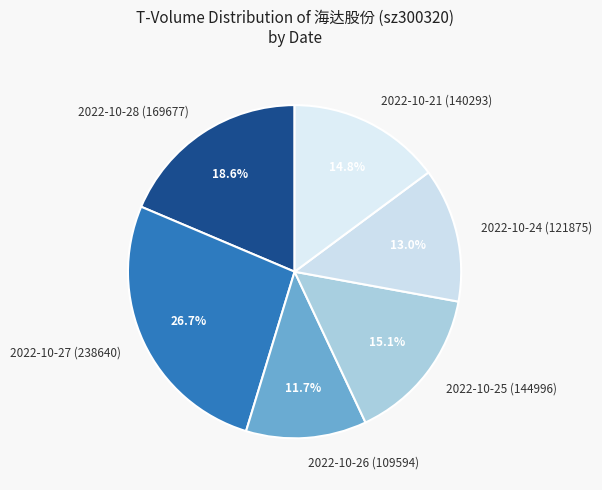

How many segments does this pie chart have?

6